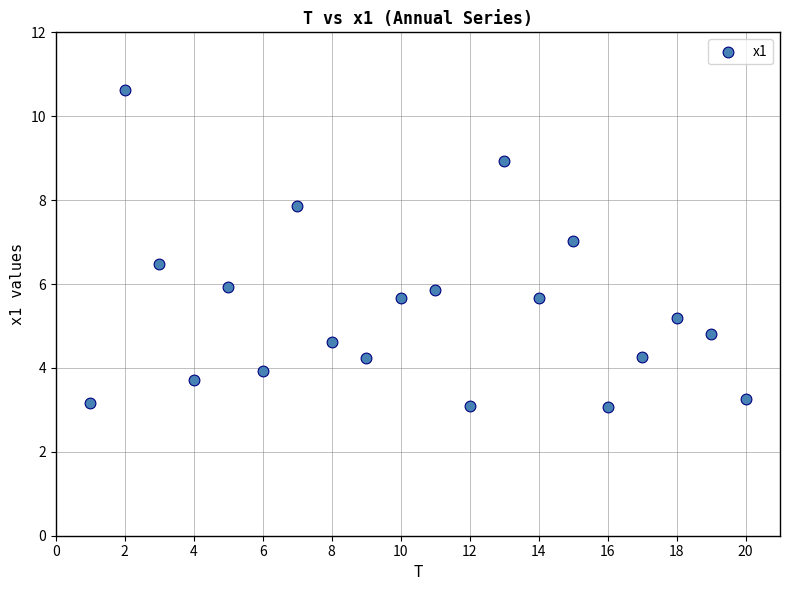

What is the range of X values (max minus min)?

19.0